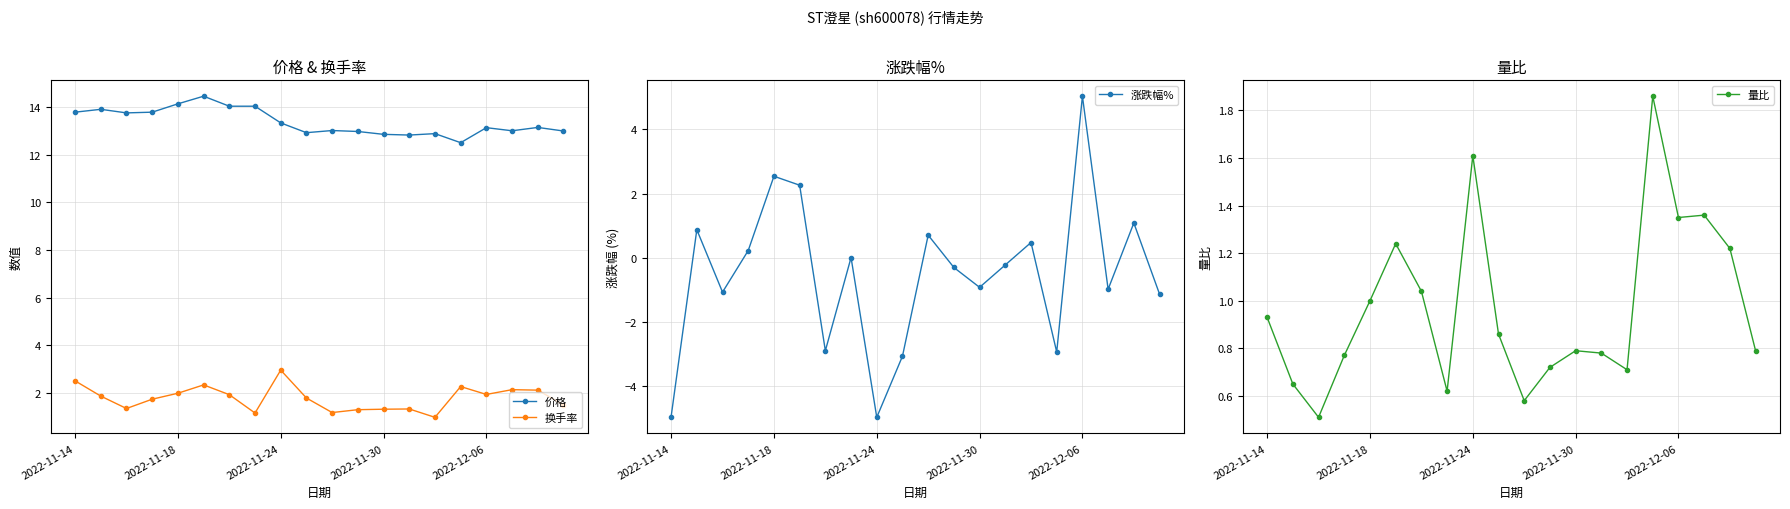

Reading left to right, transcribe all the data shown in this chart.

价格: 13.8	13.9	13.8	13.8	14.1	14.4	14.0	14.0	13.3	12.9	13.0	13.0	12.8	12.8	12.9	12.5	13.1	13.0	13.1	13.0
换手率: 2.5	1.9	1.4	1.7	2.0	2.3	1.9	1.2	3.0	1.8	1.2	1.3	1.3	1.3	1.0	2.3	1.9	2.1	2.1	1.5
涨跌幅%: -5.0	0.9	-1.1	0.2	2.5	2.3	-2.9	0.0	-5.0	-3.1	0.7	-0.3	-0.9	-0.2	0.5	-3.0	5.0	-1.0	1.1	-1.1
量比: 0.9	0.7	0.5	0.8	1.0	1.2	1.0	0.6	1.6	0.9	0.6	0.7	0.8	0.8	0.7	1.9	1.4	1.4	1.2	0.8